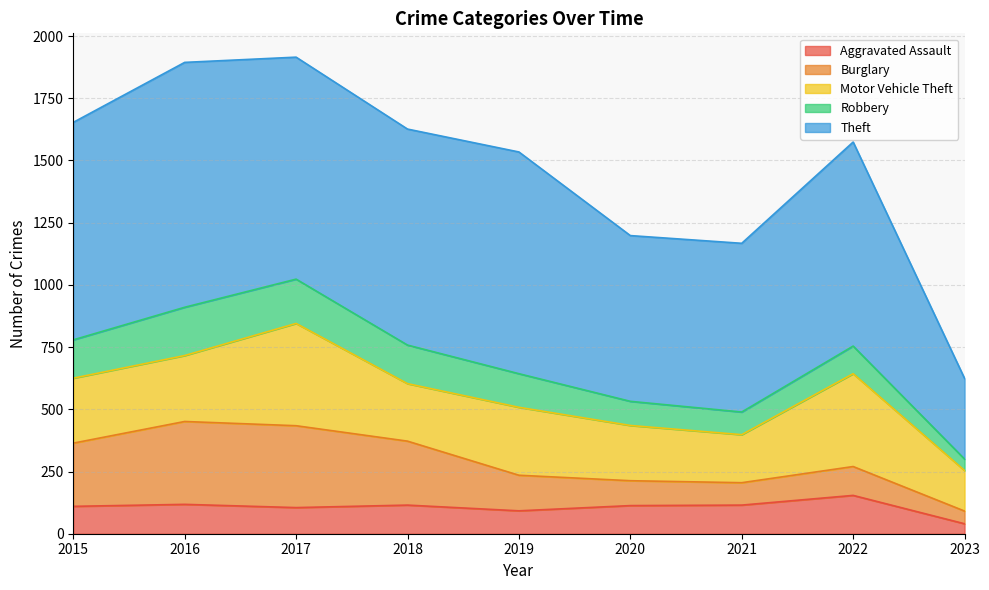

Between 2021 and 2019, which is larger?

2021